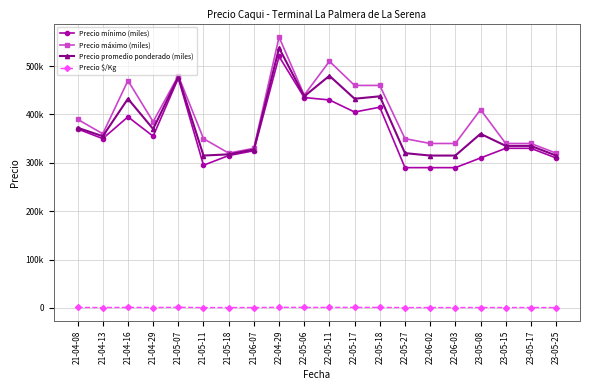

True or false: Precio $/Kg has a value of 800 at 23-05-08.

True